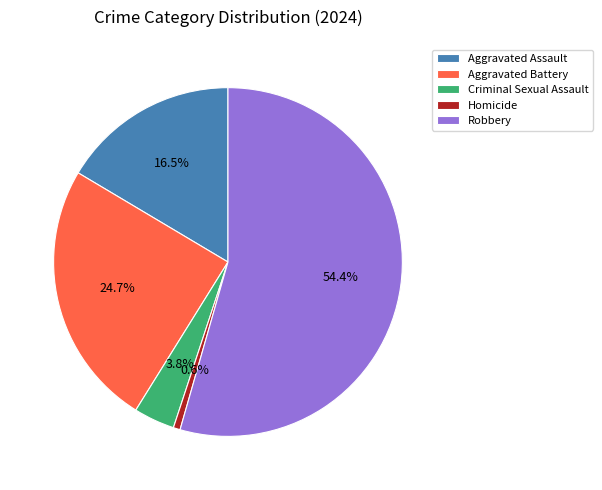

How many segments does this pie chart have?

5